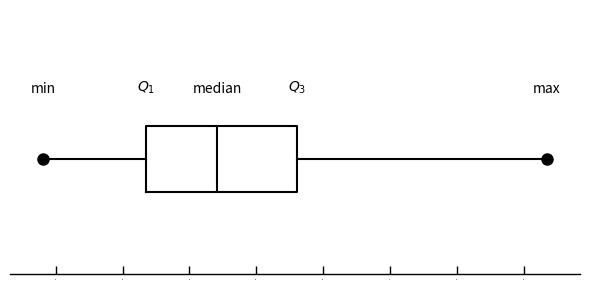

Where does the median line of the box sit on the x-axis? The values are not printed on the chart, so give them approximately, as read against the axis.

0.34